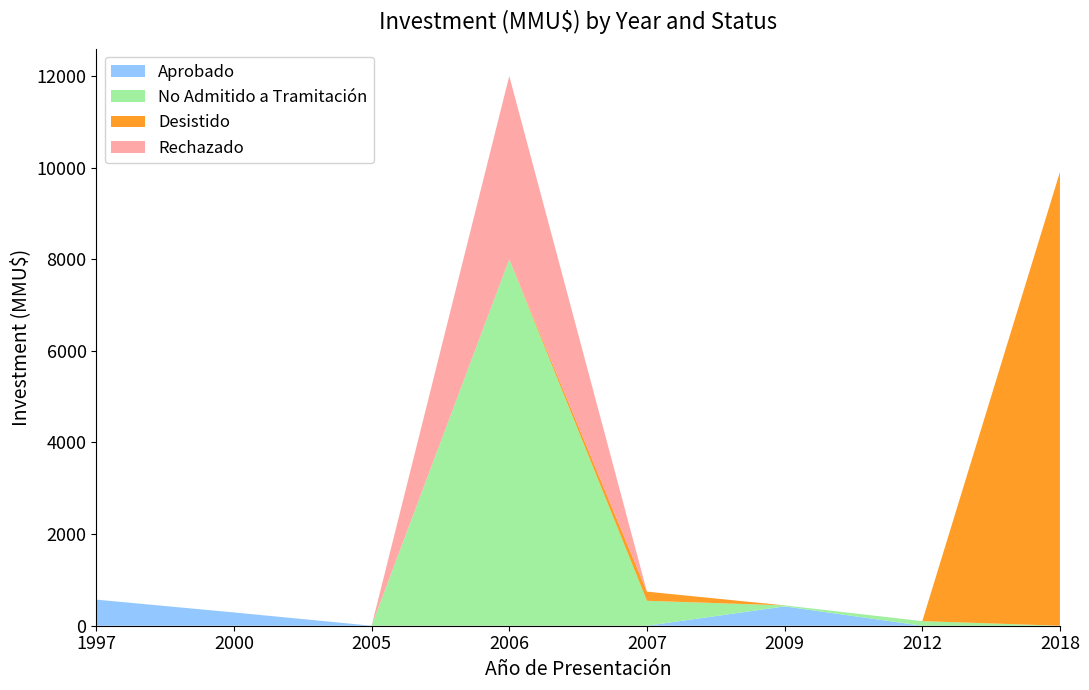

Rank the series by their average value, from highest to lowest.

Desistido, No Admitido a Tramitación, Rechazado, Aprobado